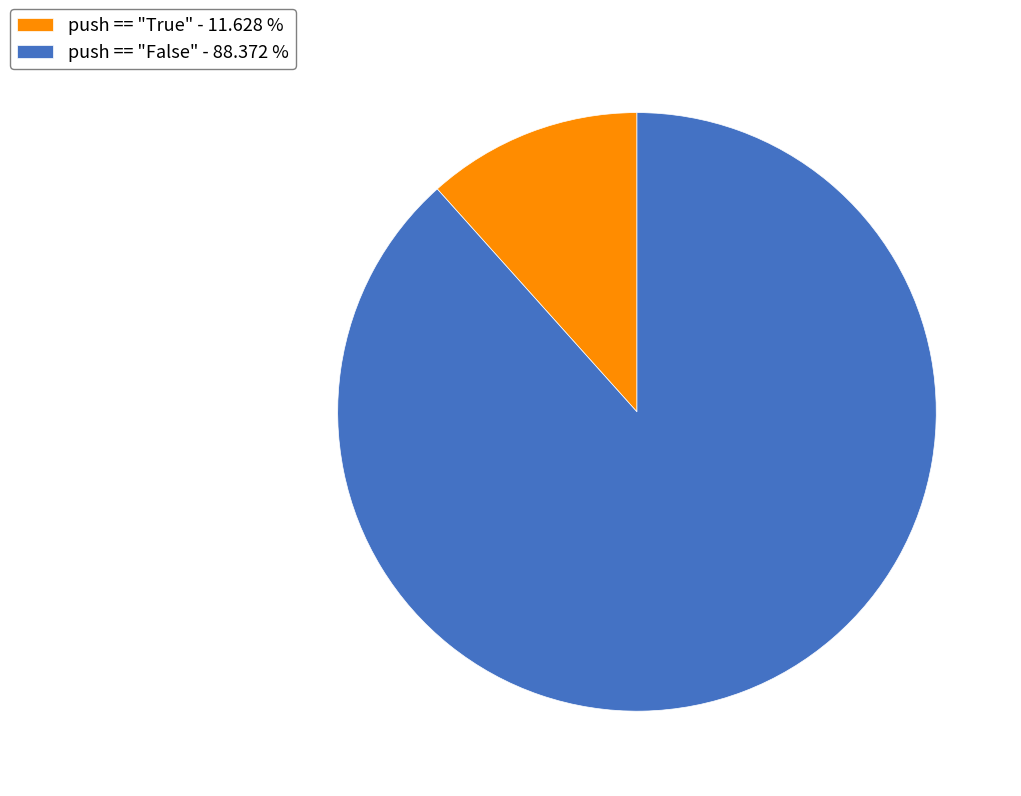

Count the number of slices in the pie.

2